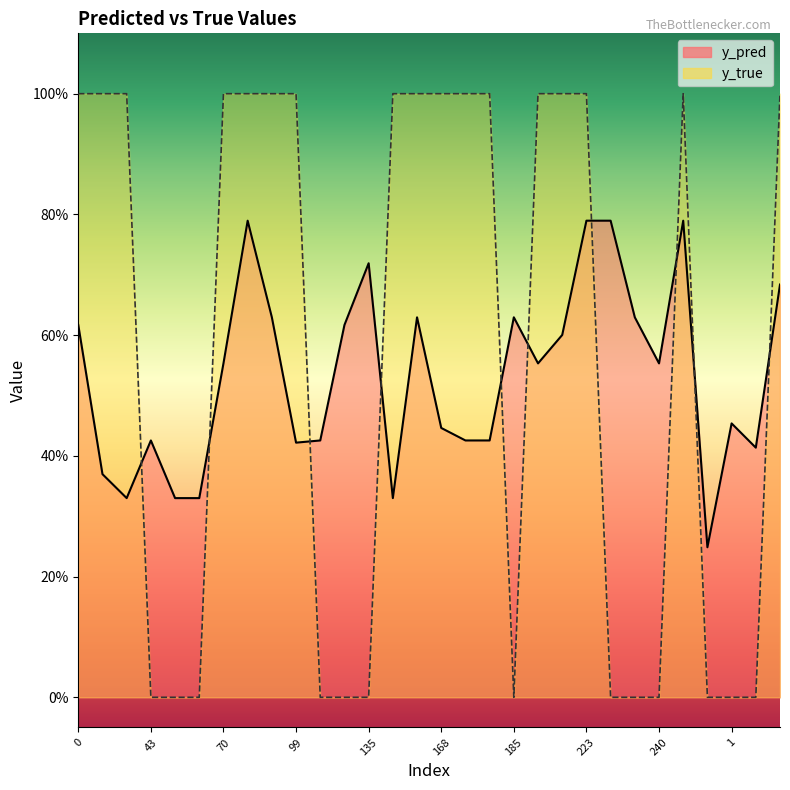

True or false: y_pred has a value of 0.6 at 70.

True